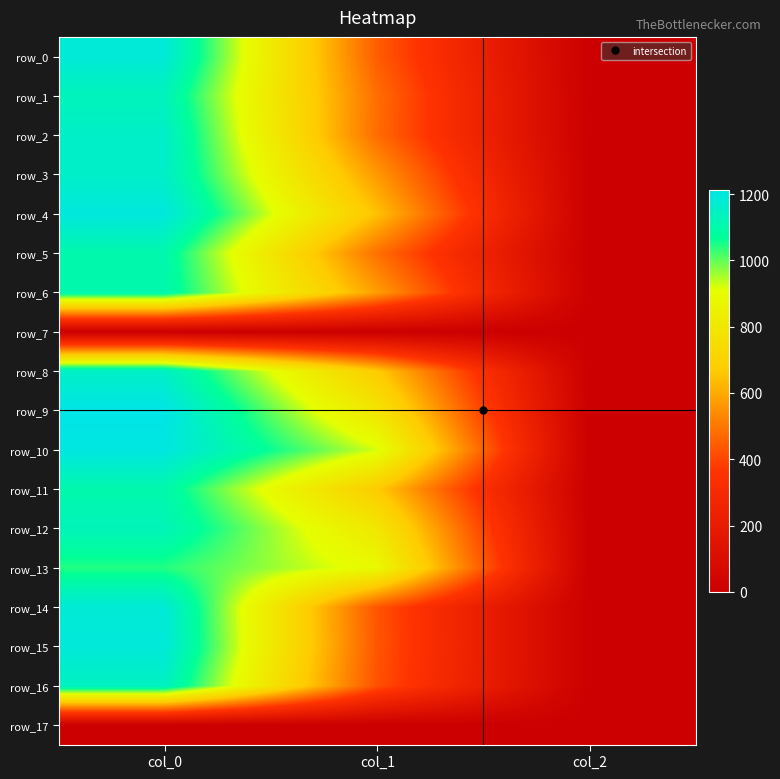

How many data points in row_10 are above 921?

2